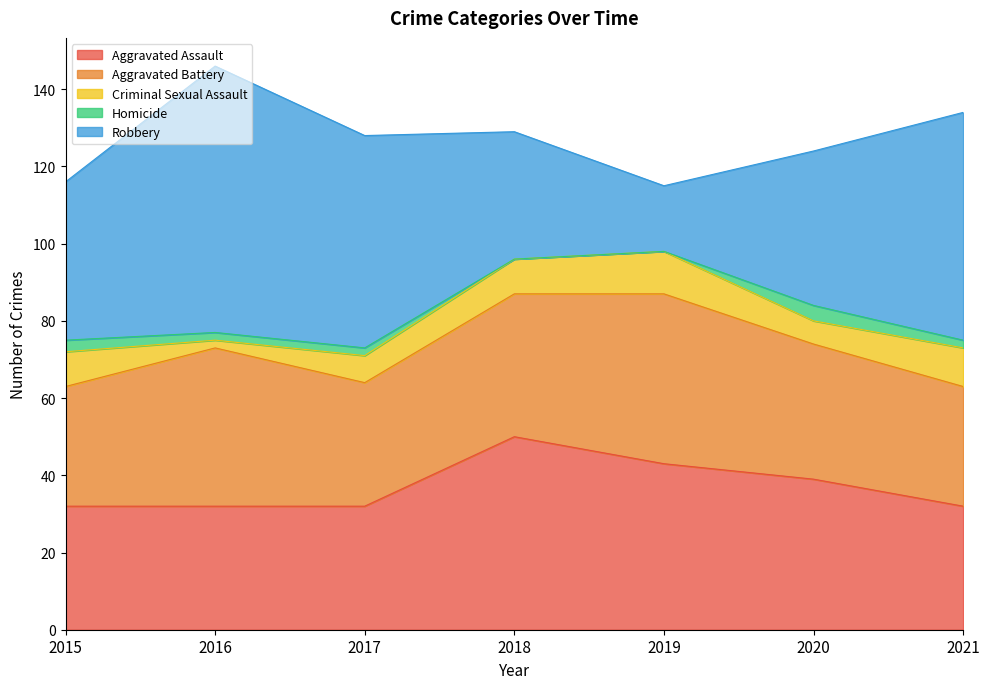

What is the difference between the highest and lowest values at 2018?

50